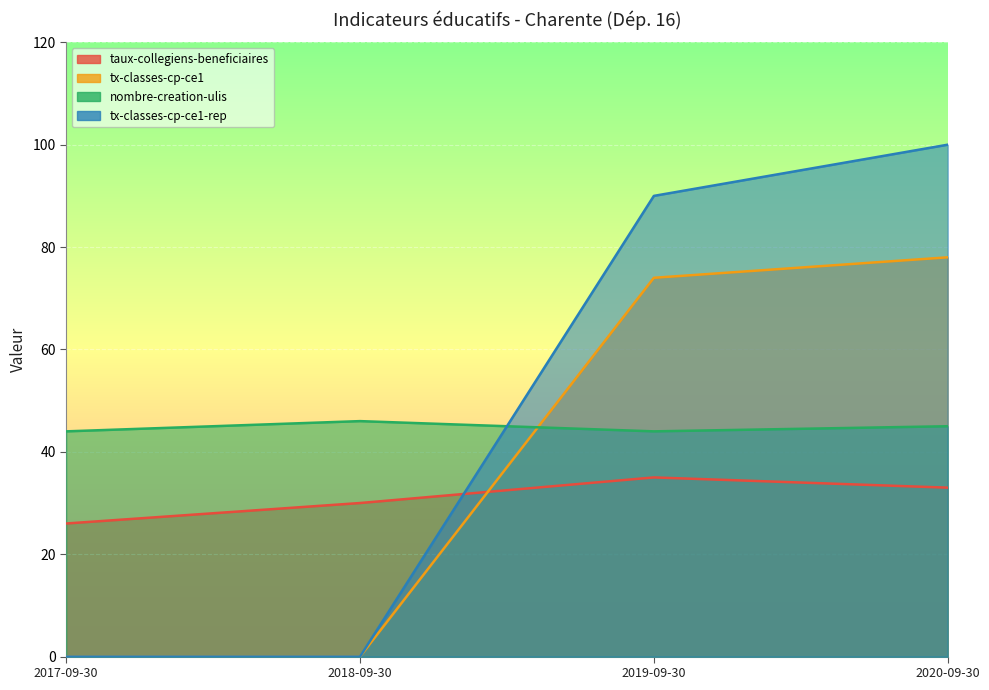

True or false: nombre-creation-ulis and taux-collegiens-beneficiaires cross at least once.

False